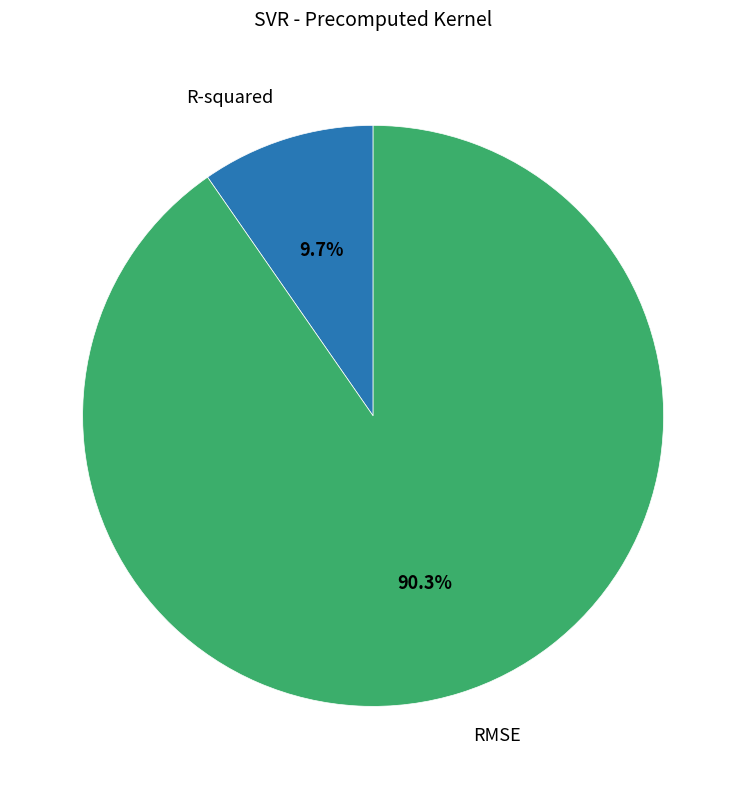

Is there a majority slice in this chart?

Yes